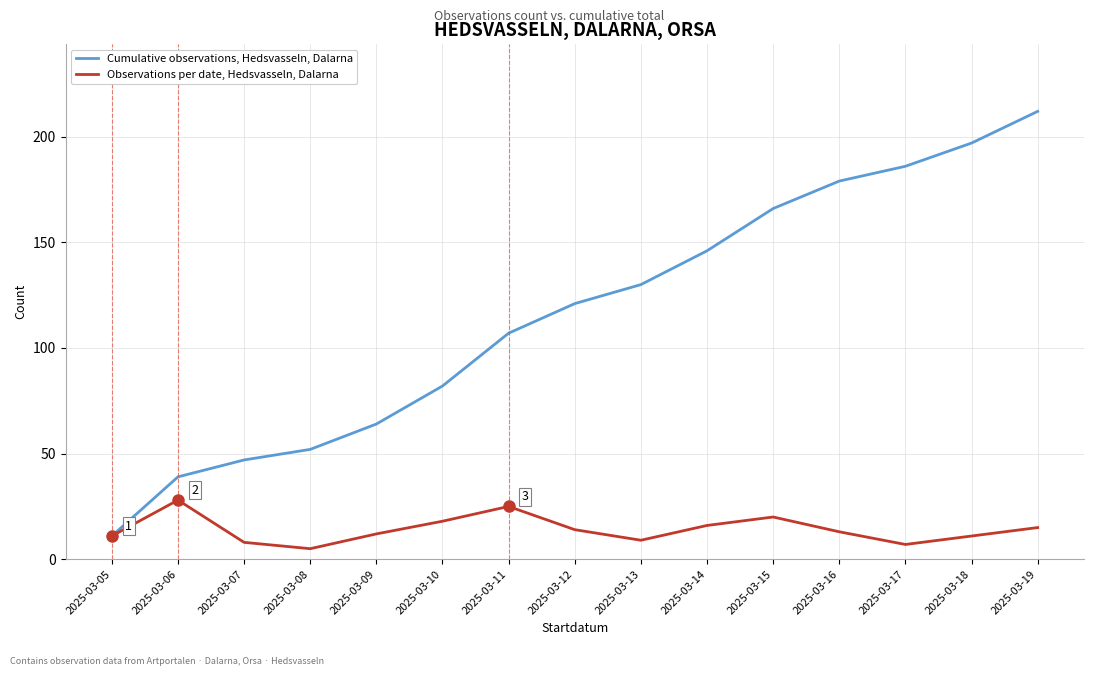

What is the difference between the highest and lowest values at 2025-03-19?

197